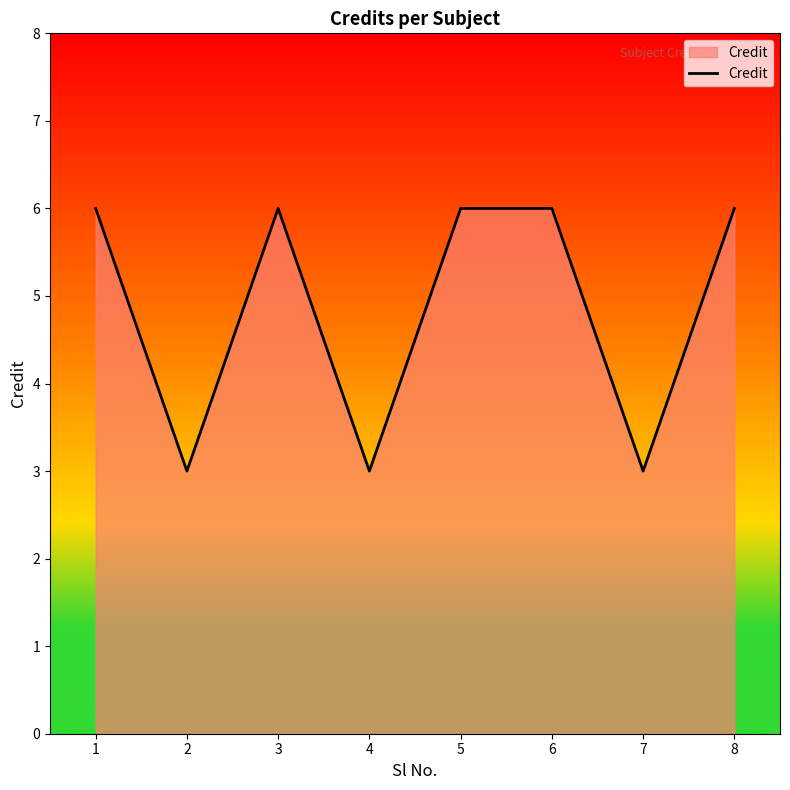

Reading left to right, list all the values displayed in this chart.

6	3	6	3	6	6	3	6